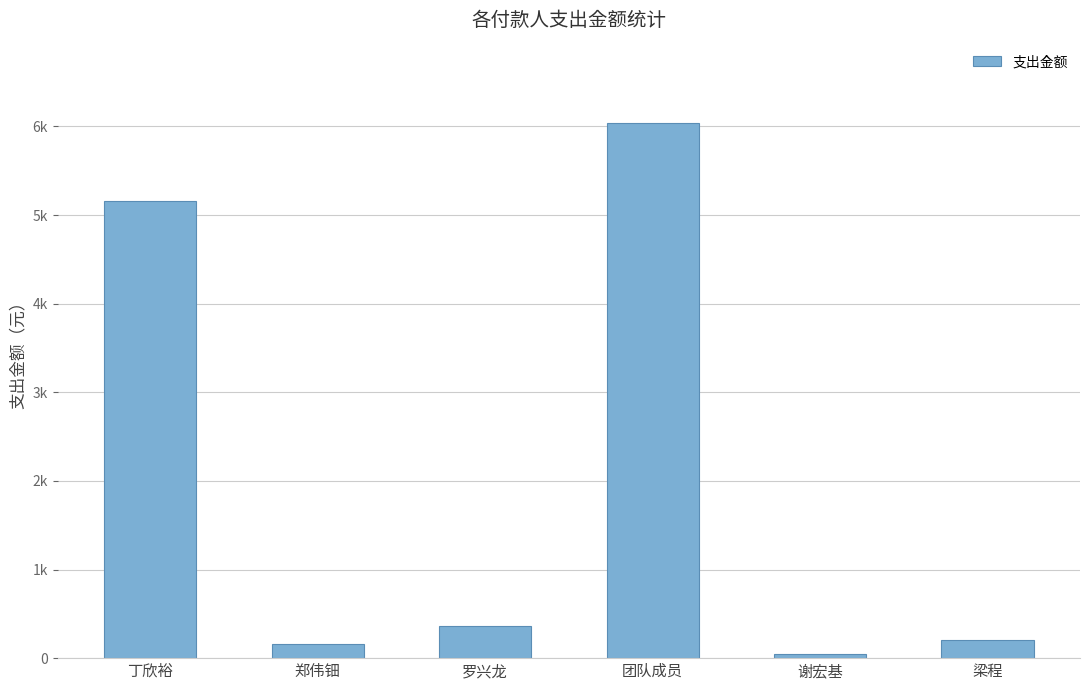

What is the label of the 2nd bar from the left?

郑伟钿